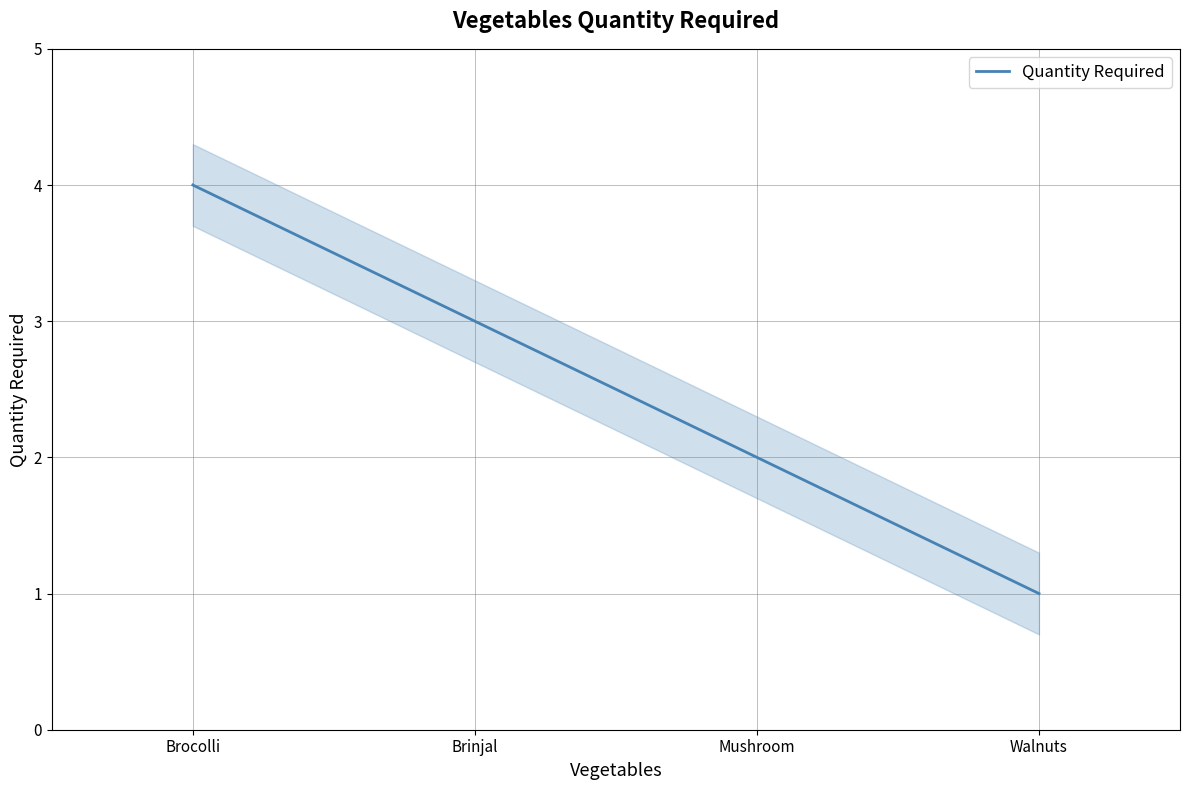

Reading right to left, transcribe all the data shown in this chart.

Walnuts=1	Mushroom=2	Brinjal=3	Brocolli=4